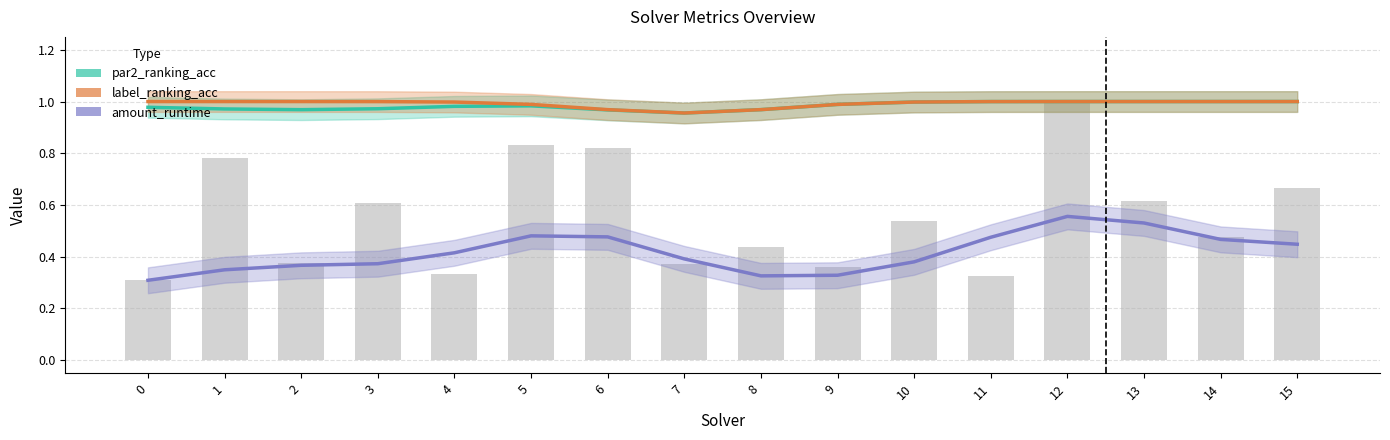

How many series are shown in this chart?

3